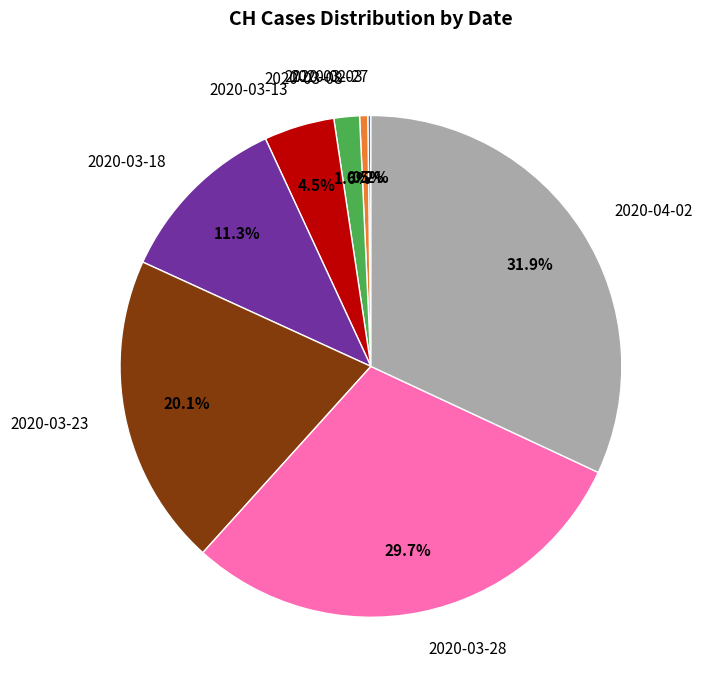

Is 2020-04-02 the majority of the pie?

No